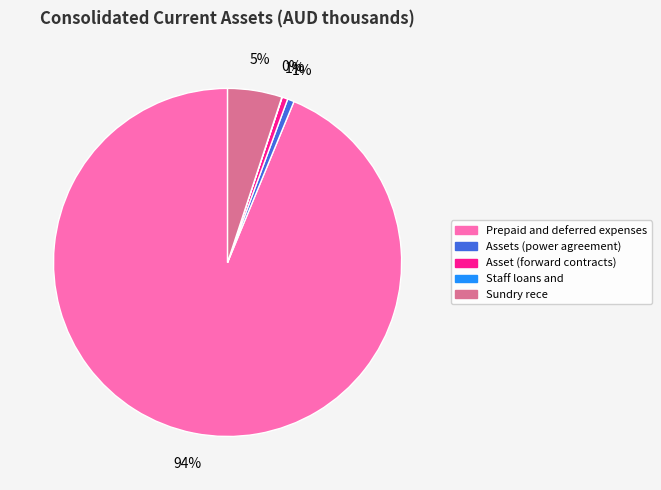

Which has a higher value, Sundry rece or Assets (power agreement)?

Sundry rece